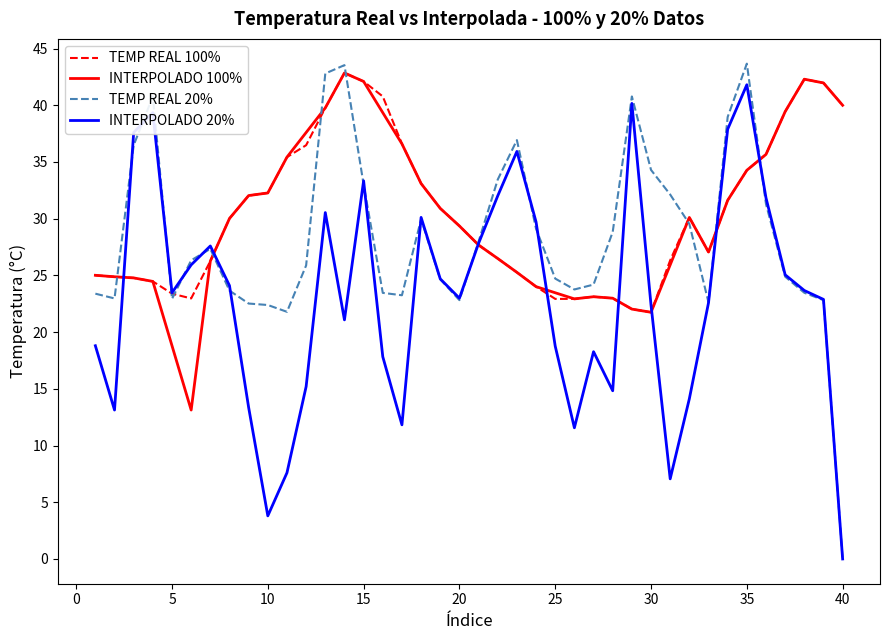

What is the sum of all INTERPOLADO 100% values?

1206.8